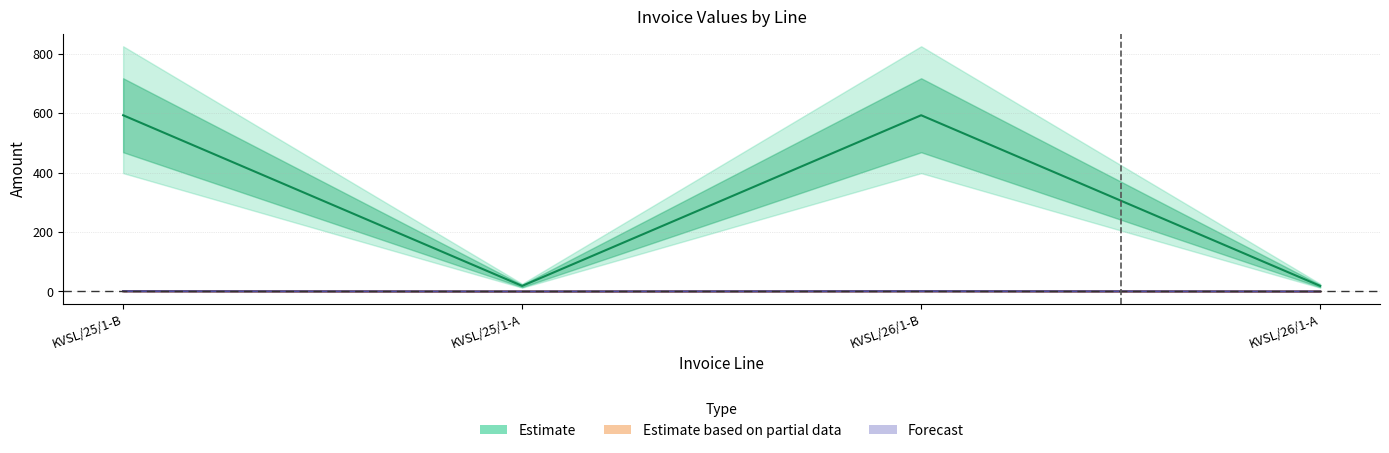

Reading right to left, extract all data points from this chart.

col_7: 18.6	593.0	18.6	593.0
col_8: 0.0	1.0	0.0	1.0
col_9: 0.0	0.8	0.0	0.8